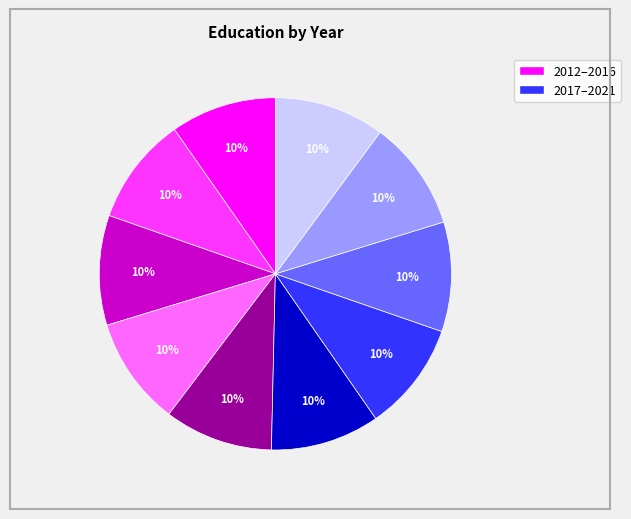

How many slices are in this pie chart?

10